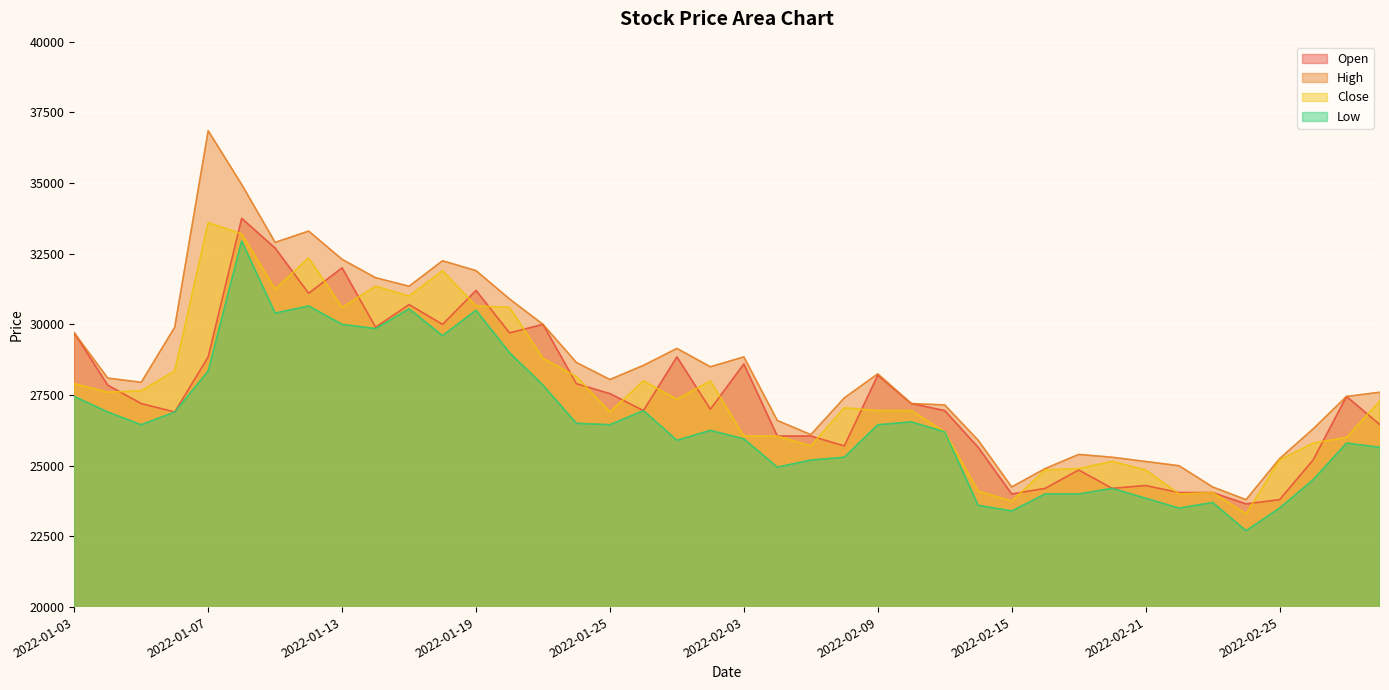

At which label is Open closest to 28700?

2022-02-03